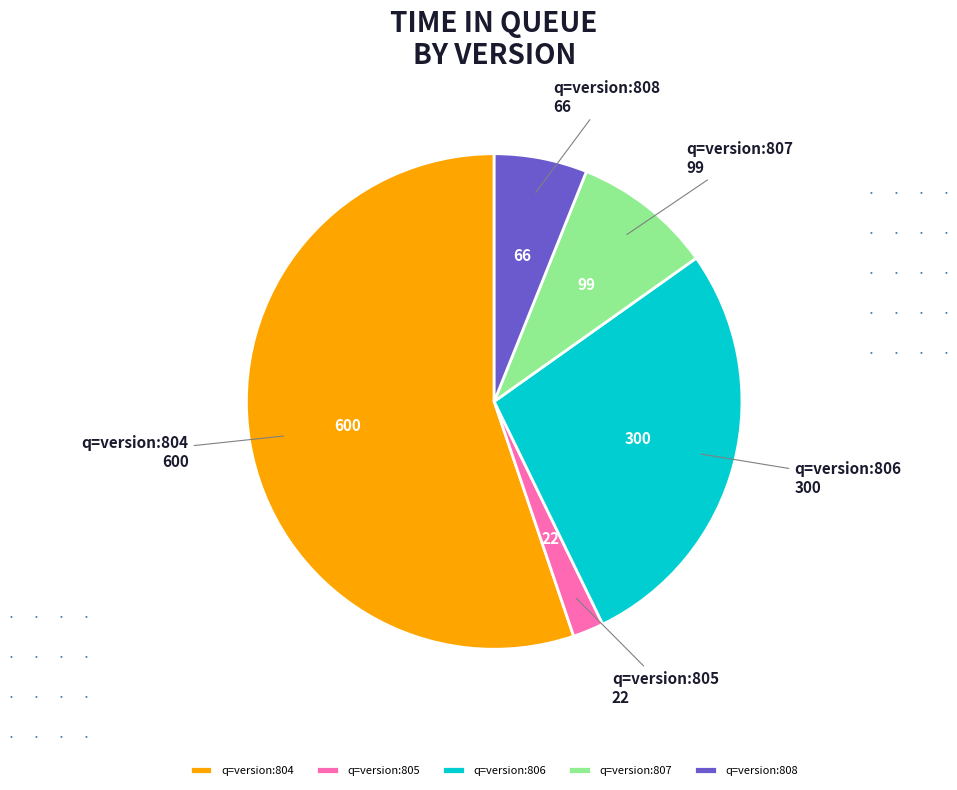

What is the largest slice in the pie chart?

q=version:804